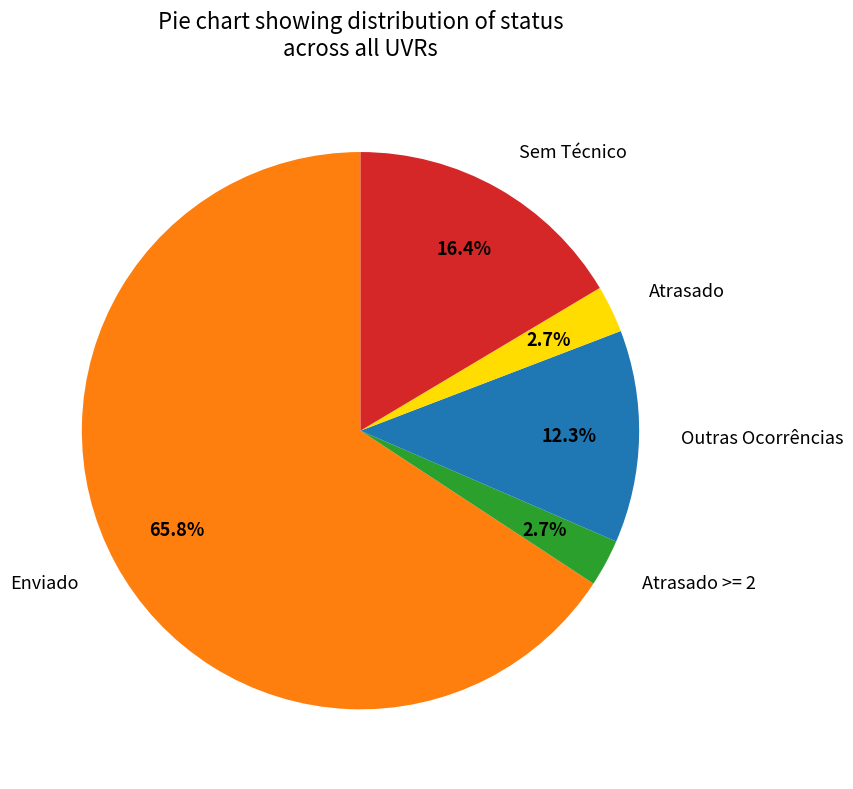

Is there any slice that represents more than half of the pie?

Yes